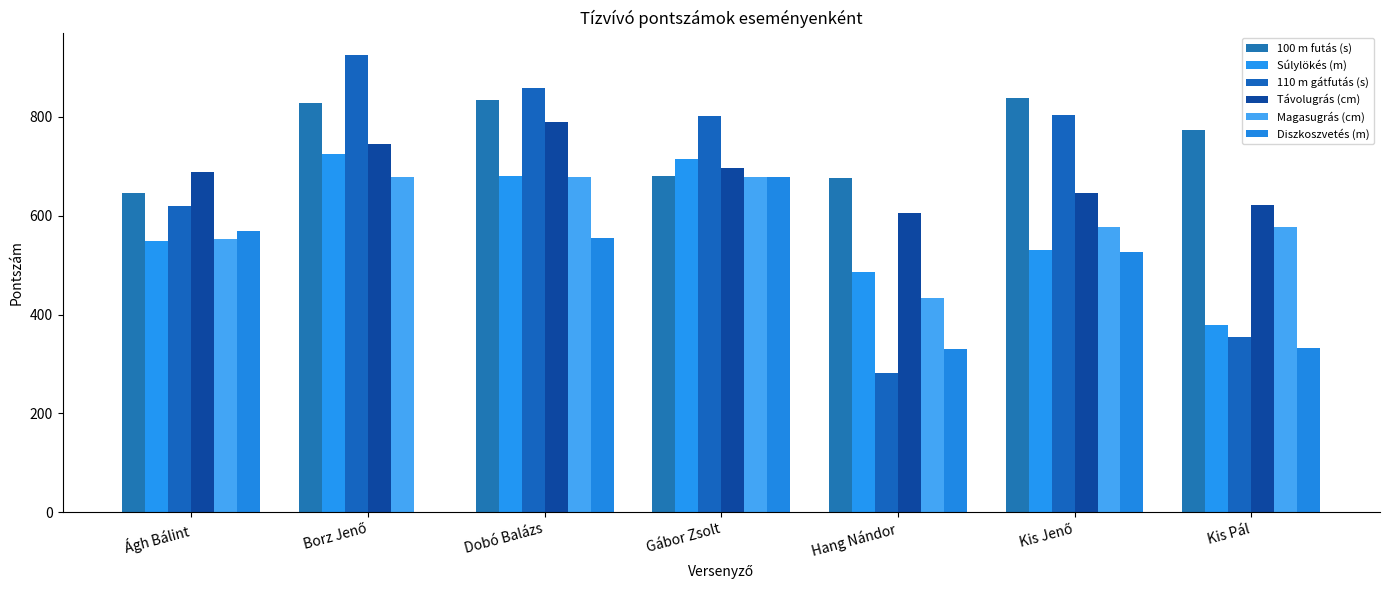

What is the label of the 1st bar from the left?

Ágh Bálint